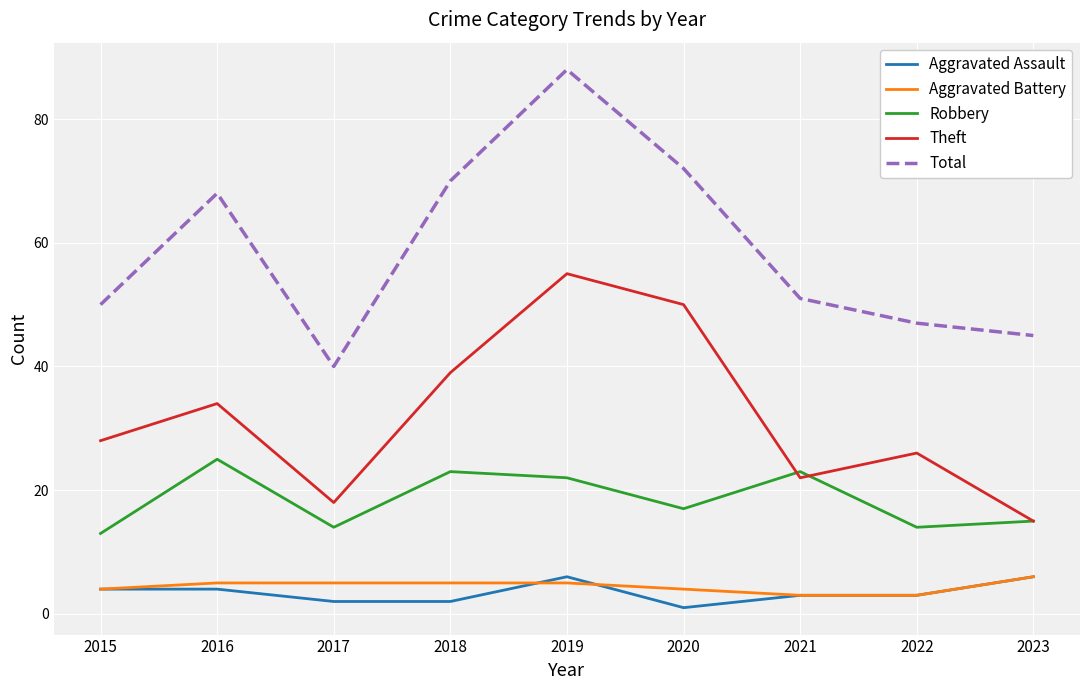

Rank the categories by Theft value from highest to lowest.

2019, 2020, 2018, 2016, 2015, 2022, 2021, 2017, 2023